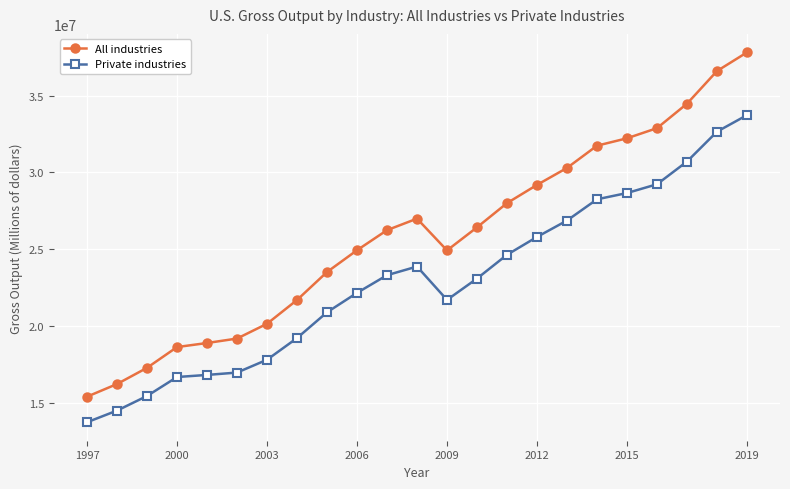

What is the value of the Private industries point at the 21st from the left?

30707673